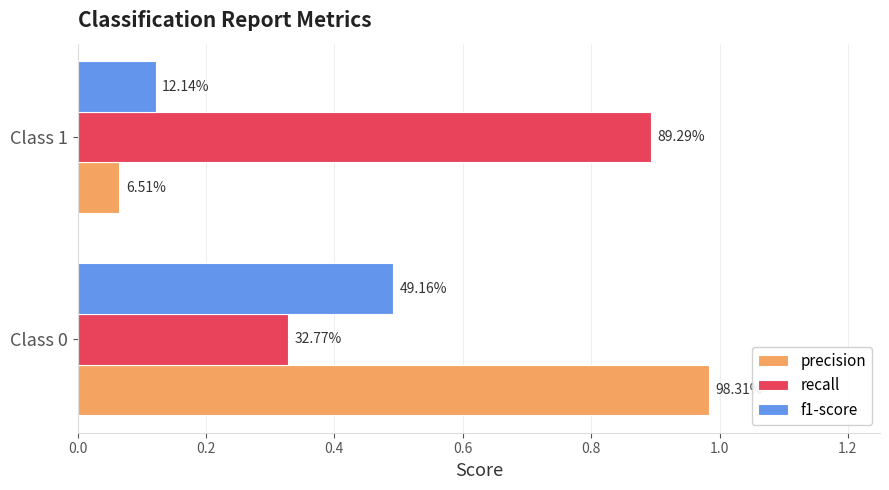

Reading left to right, transcribe all the data shown in this chart.

precision: 1.0	0.1
recall: 0.3	0.9
f1-score: 0.5	0.1